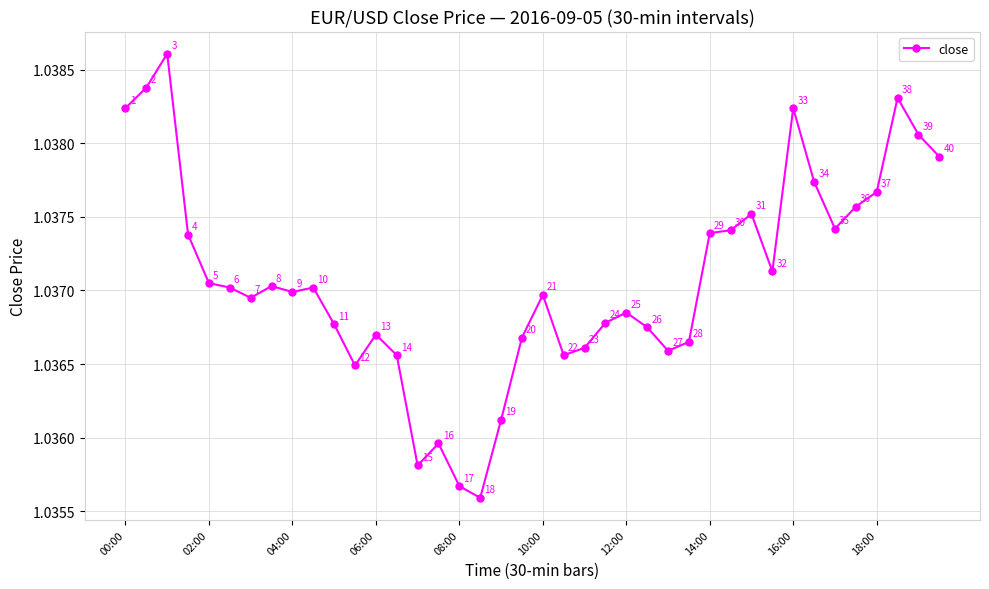

How many interior local peaks (higher than both neighbors) does the data have?

10